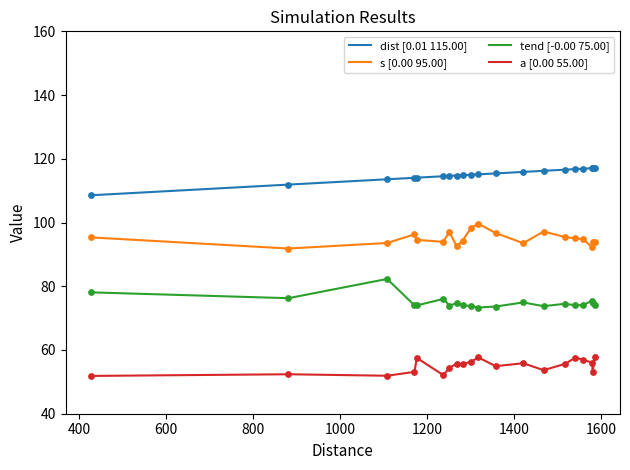

At how many categories does at least one series exceed 111?

19